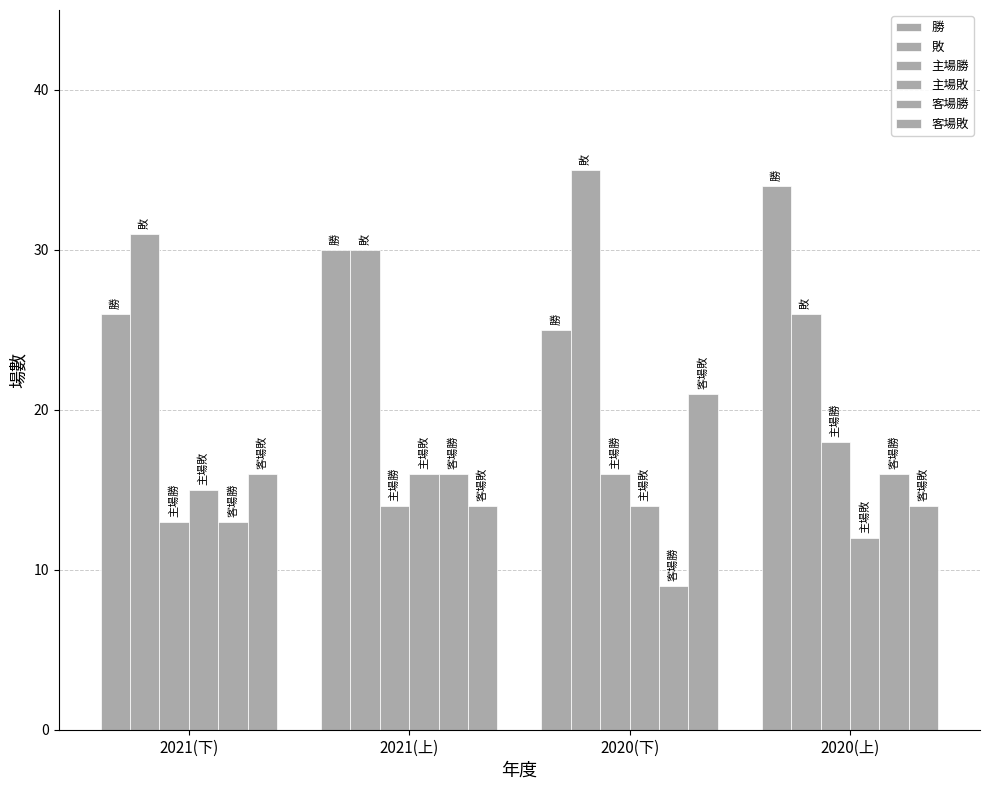

How many distinct data groups are displayed?

6